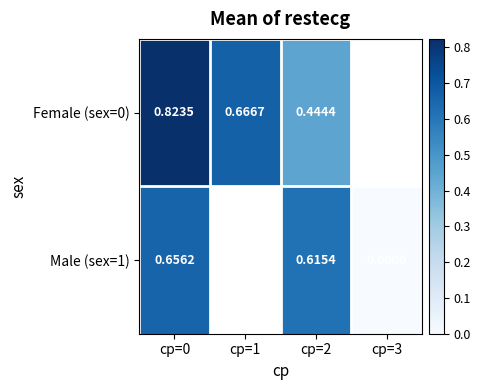

At how many categories does at least one series exceed 0?

3